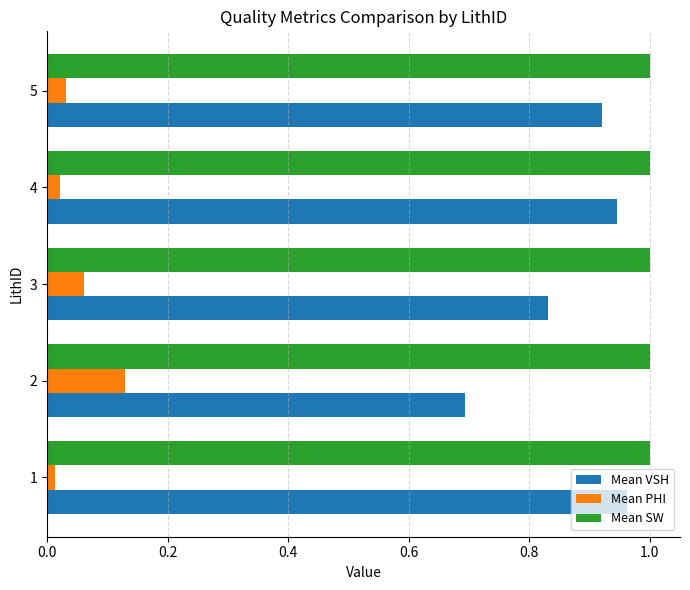

What is the sum of all Mean SW values?

5.0